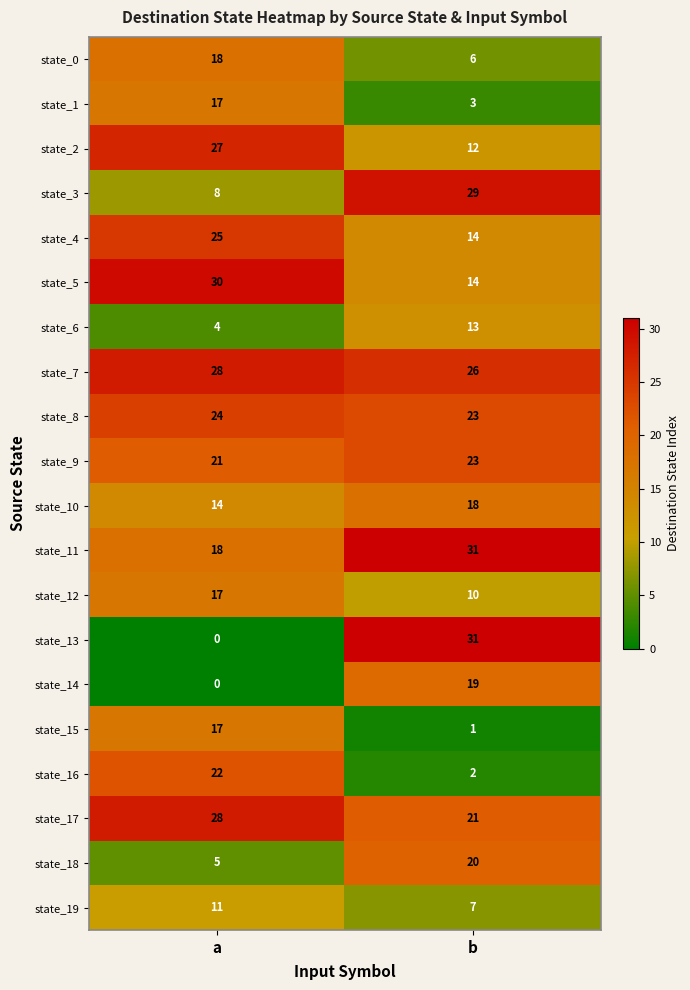

At which category is the sum across all series the highest?

a